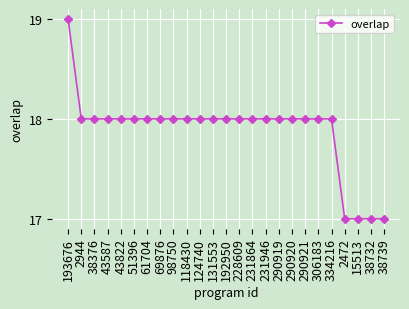

What is the change in value from 131553 to 15513?

-1